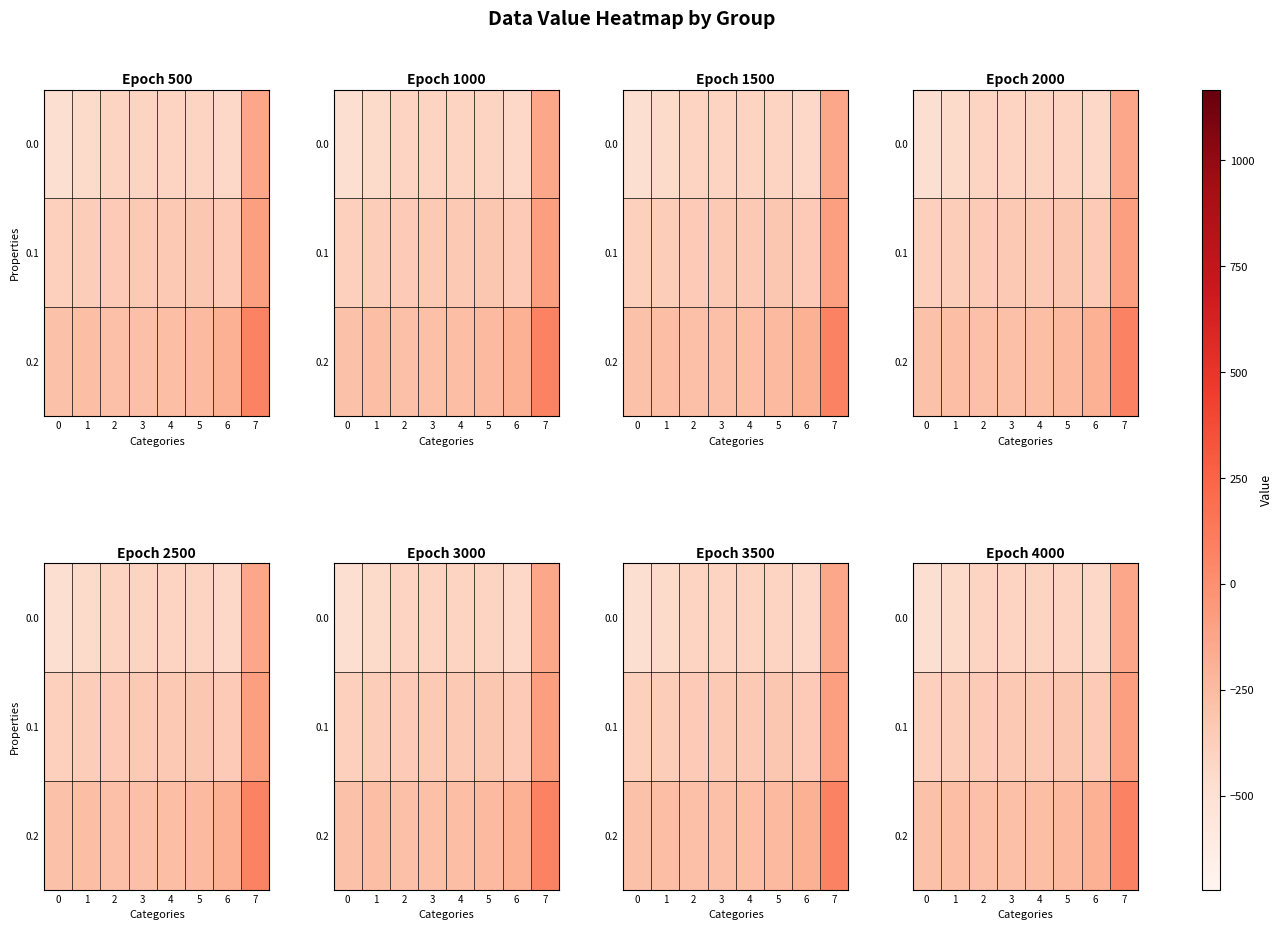

Which category has the highest value in the 0.0 series?

7